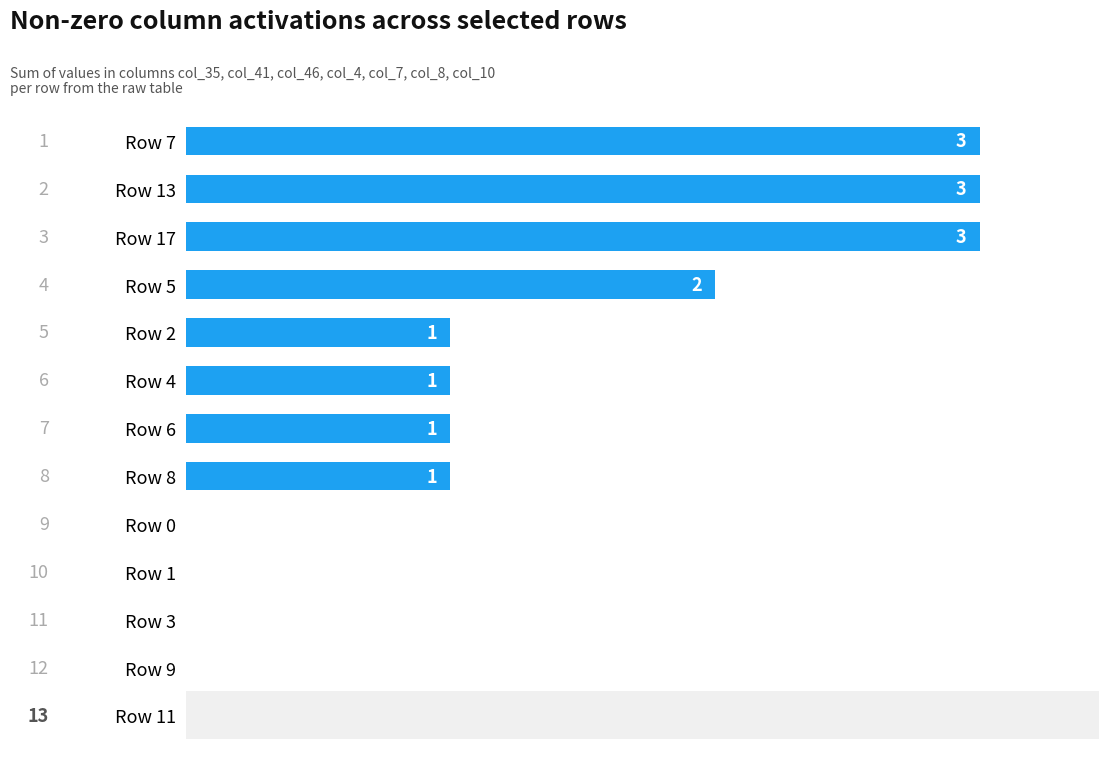

Between Row 2 and Row 7, which is larger?

Row 7